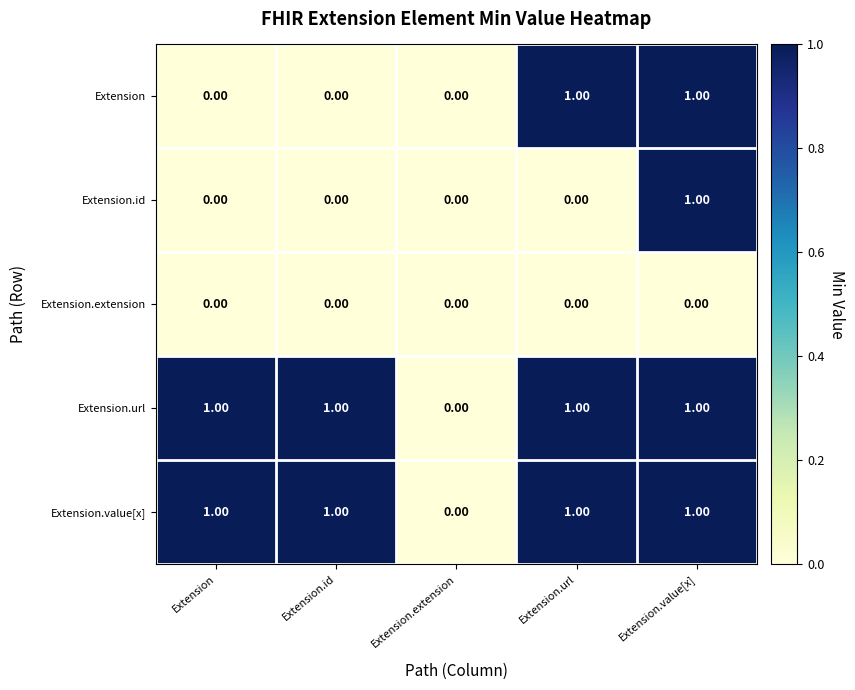

Between Extension.url and Extension.value[x], which series saw the biggest shift?

Extension.id